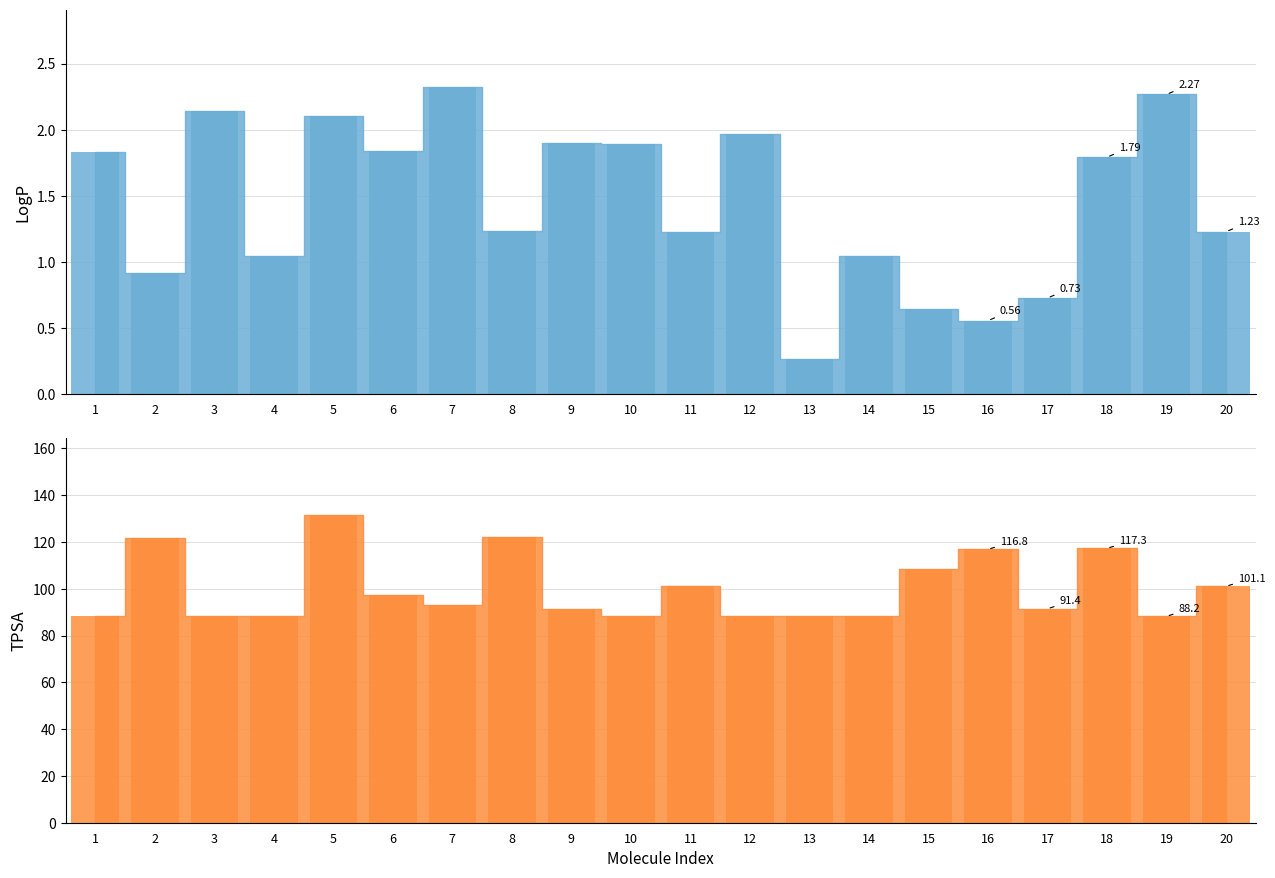

What are all the series names shown in the legend?

LogP, TPSA